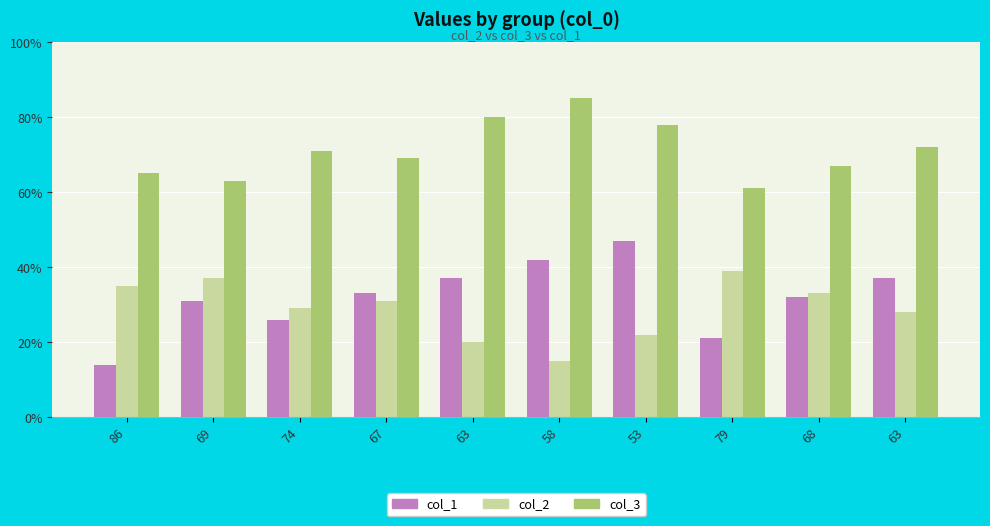

How many distinct data groups are displayed?

3